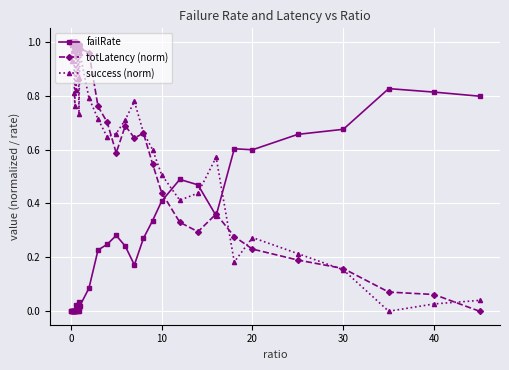

True or false: totLatency (norm) has more than 1 interior local peaks.

True